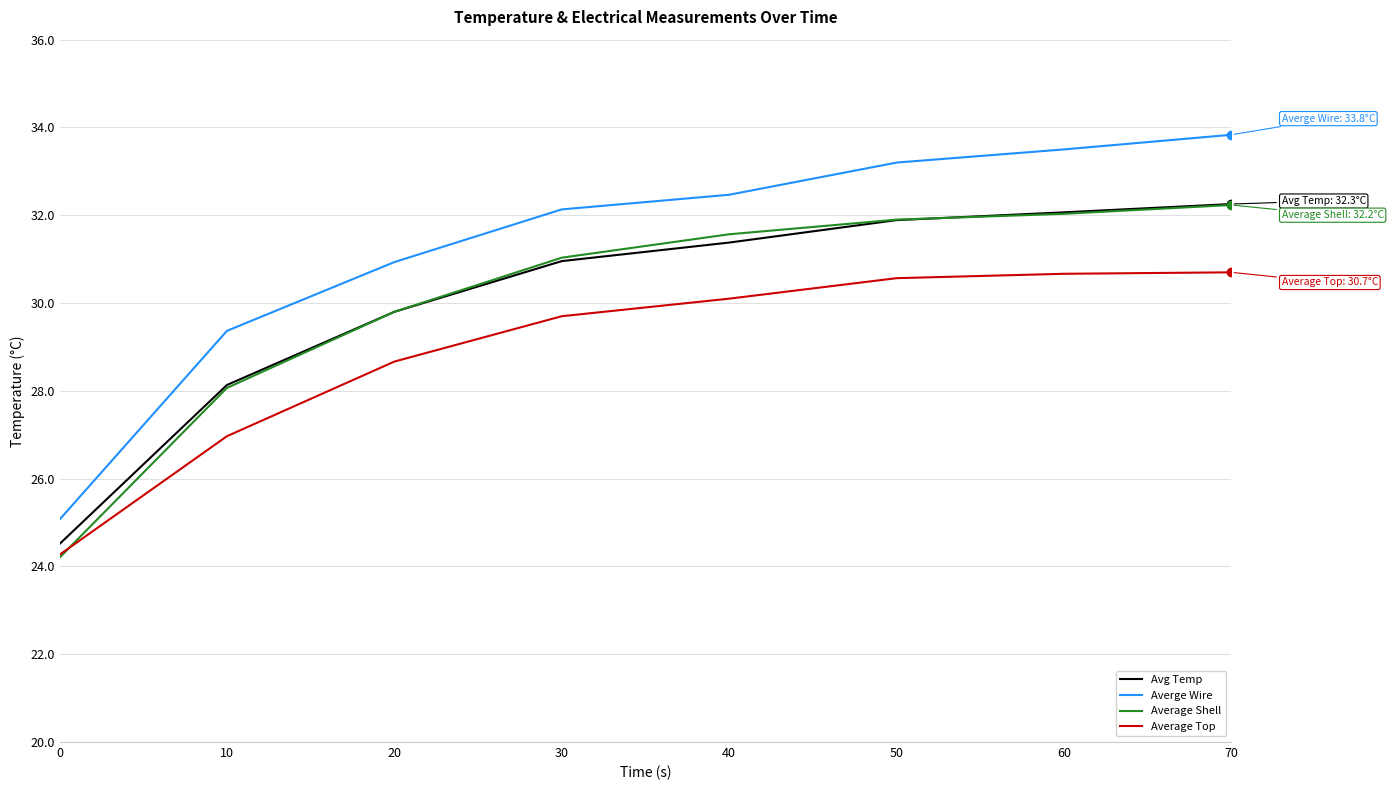

What are all the series names shown in the legend?

Avg Temp, Averge Wire, Average Shell, Average Top